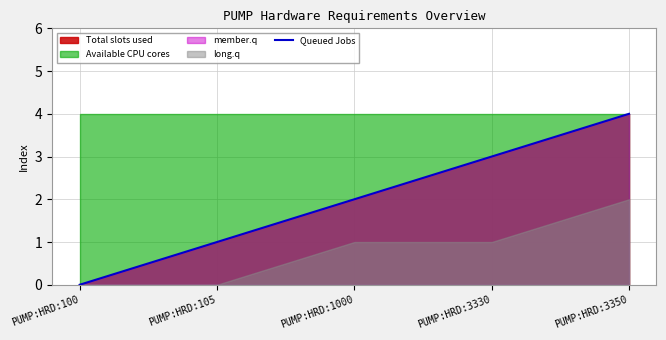

True or false: there are more than 1 points higher than both neighbors.

False